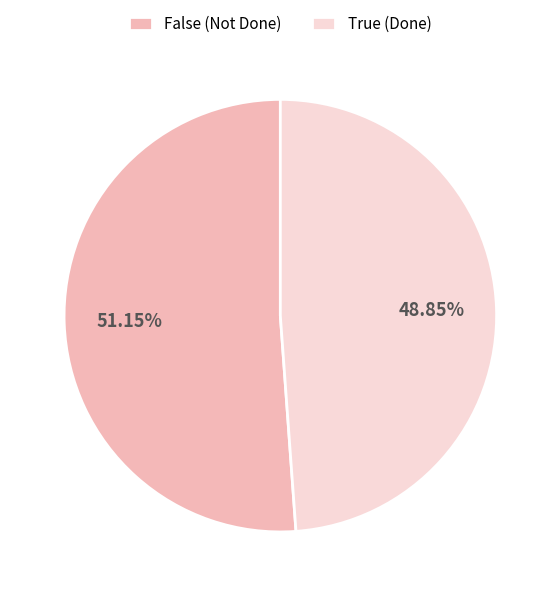

Which category accounts for the majority?

False